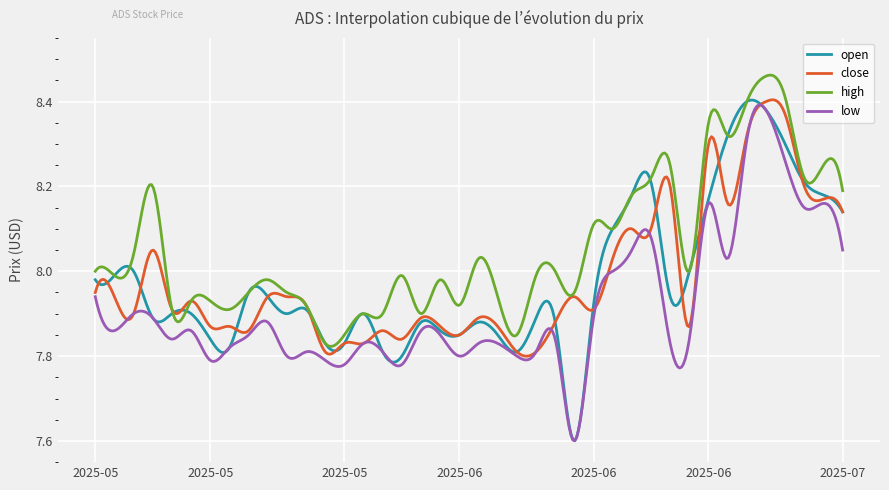

Which series has the largest total across all categories?

high